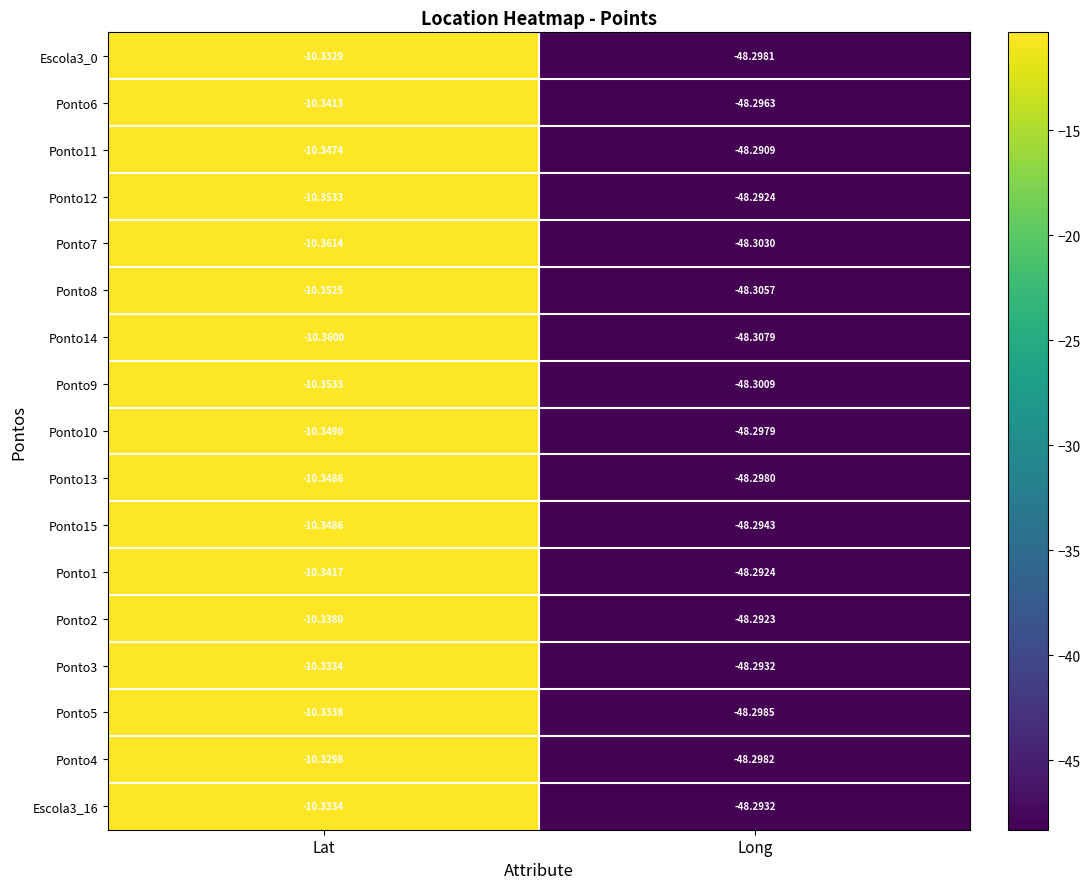

At which category does the chart reach its peak across all series?

Lat